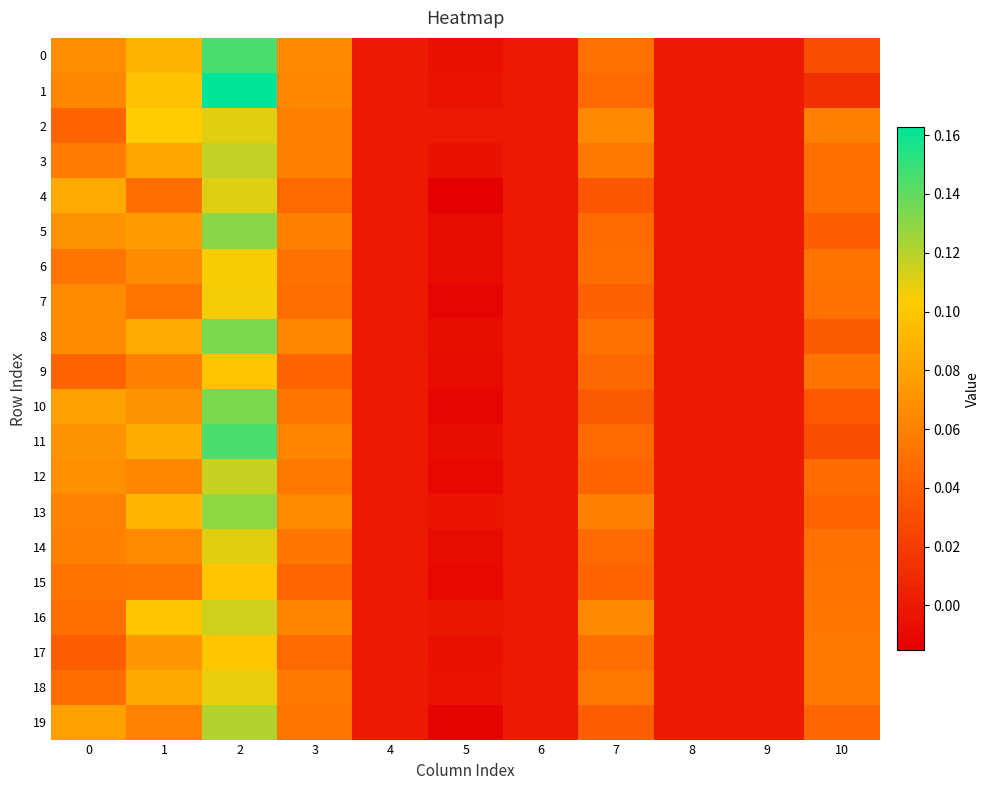

Which label corresponds to the largest value in the chart?

2